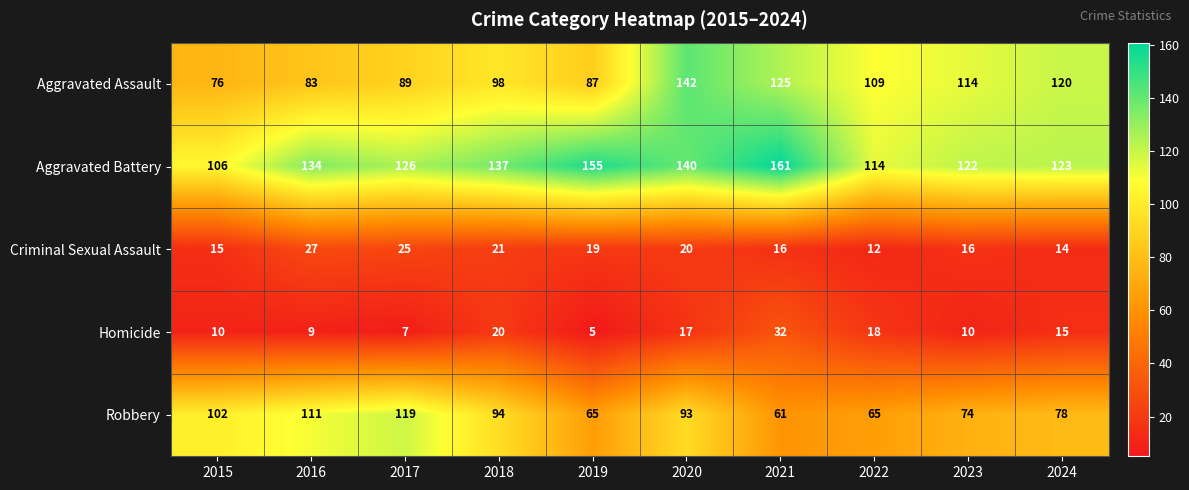

How many values in the Aggravated Battery series are below 134?

5